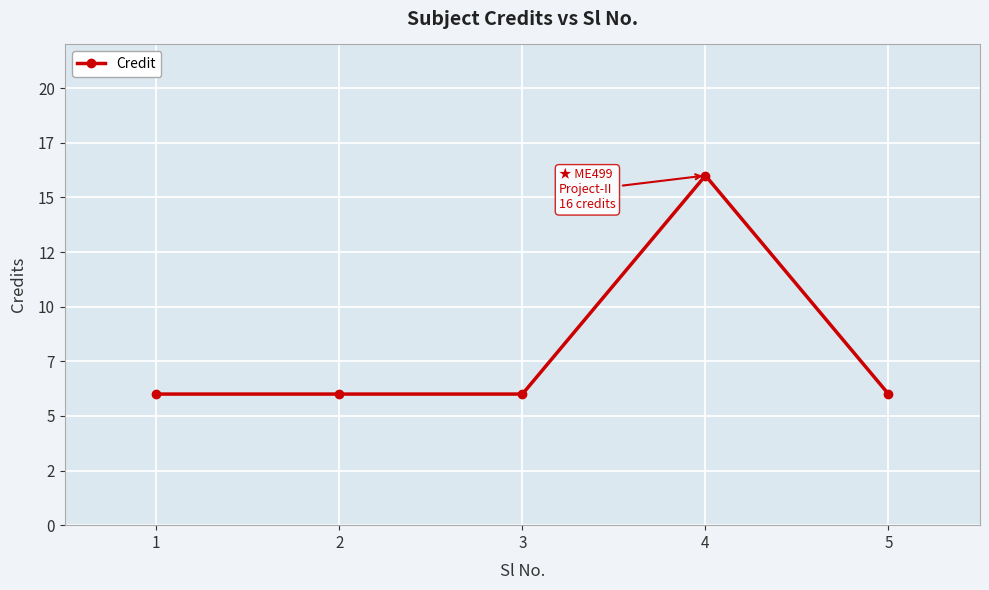

At which category does the chart reach its minimum across all series?

1